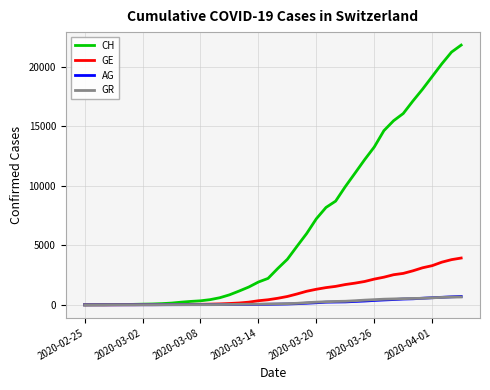

What is the highest value of the GR series?

657